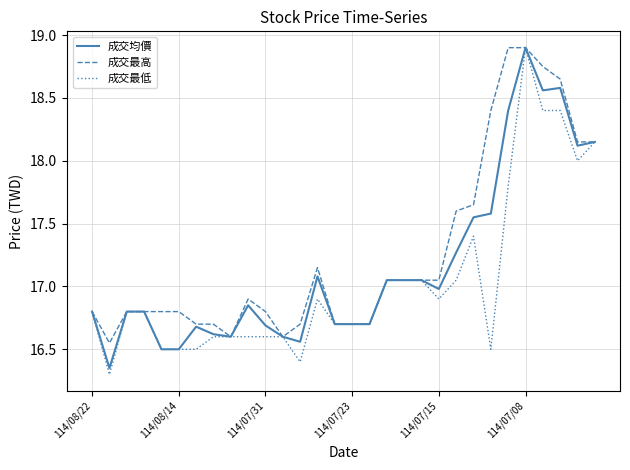

What is the highest value of the 成交均價 series?

18.9